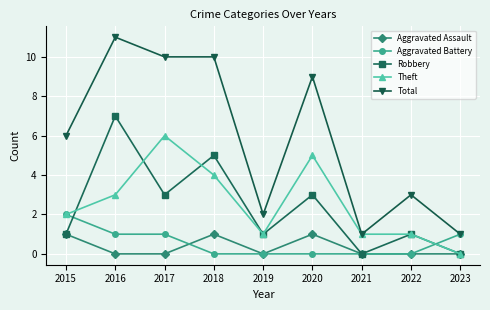

What is the total value across all series at 2015?

12